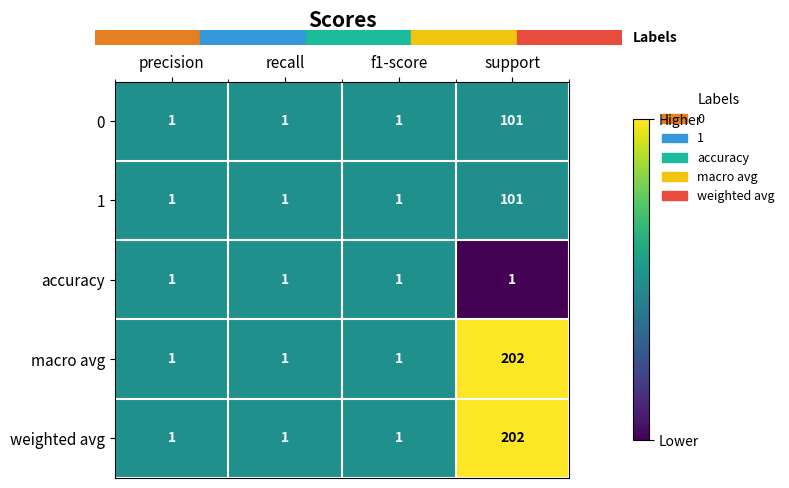

What is the highest value of the weighted avg series?

202